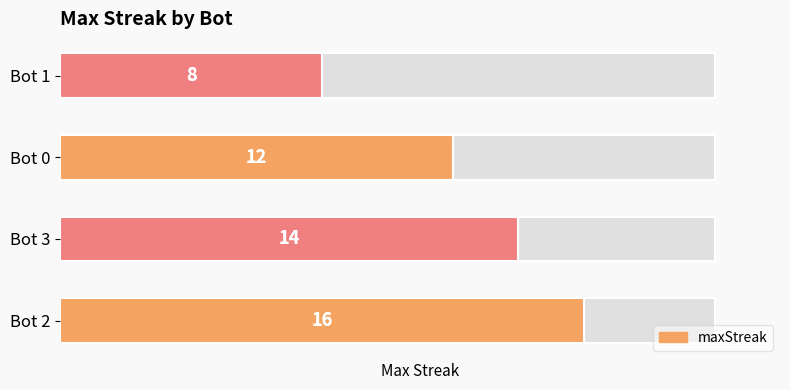

What is the approximate value at Bot 0?

12